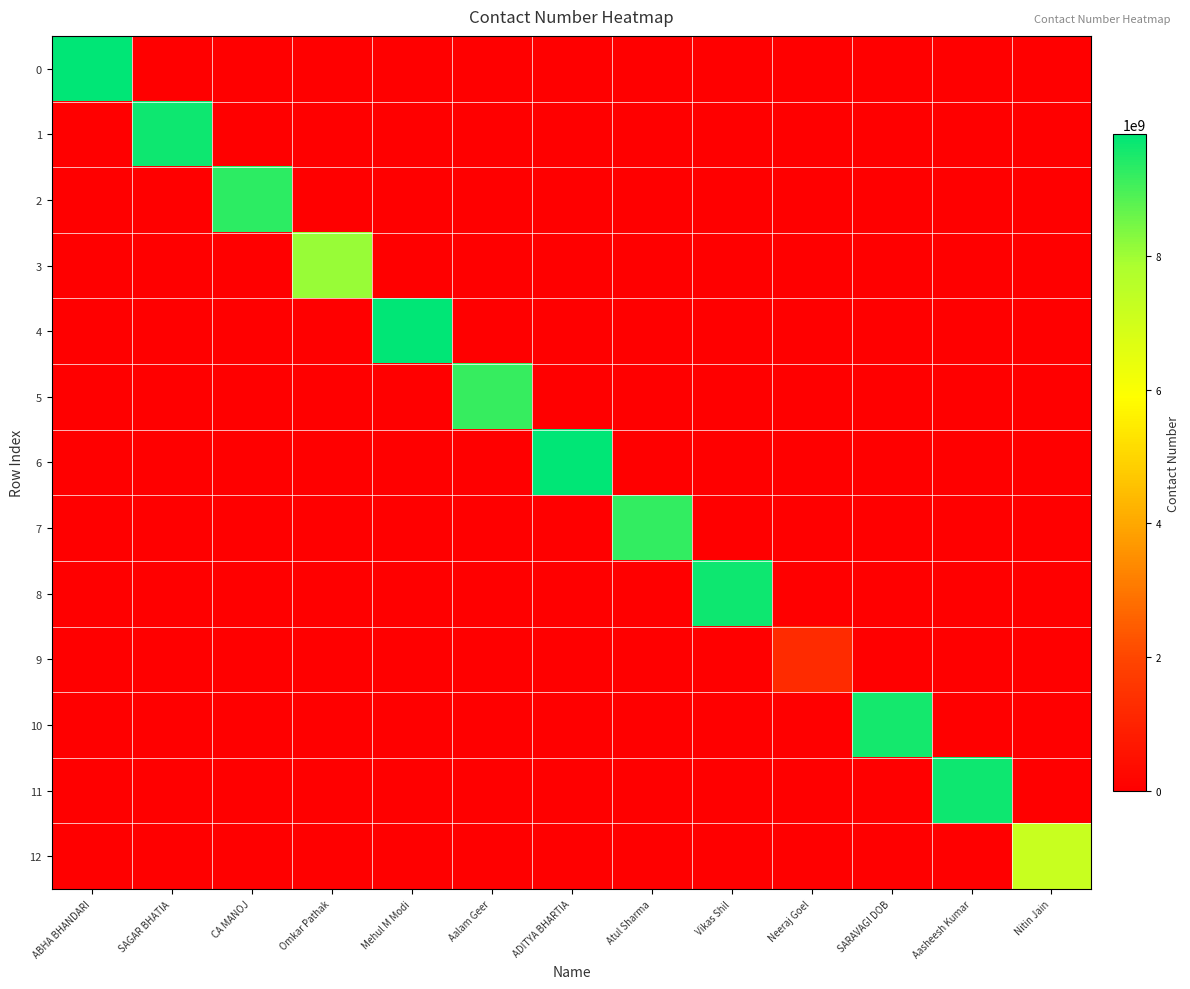

Reading left to right, extract all data points from this chart.

0: ABHA BHANDARI=9811364363	SAGAR BHATIA=0	CA MANOJ=0	Omkar Pathak=0	Mehul M Modi=0	Aalam Geer=0	ADITYA BHARTIA=0	Atul Sharma=0	Vikas Shil=0	Neeraj Goel=0	SARAVAGI DOB=0	Aasheesh Kumar=0	Nitin Jain=0
1: ABHA BHANDARI=0	SAGAR BHATIA=9643112048	CA MANOJ=0	Omkar Pathak=0	Mehul M Modi=0	Aalam Geer=0	ADITYA BHARTIA=0	Atul Sharma=0	Vikas Shil=0	Neeraj Goel=0	SARAVAGI DOB=0	Aasheesh Kumar=0	Nitin Jain=0
2: ABHA BHANDARI=0	SAGAR BHATIA=0	CA MANOJ=9303270882	Omkar Pathak=0	Mehul M Modi=0	Aalam Geer=0	ADITYA BHARTIA=0	Atul Sharma=0	Vikas Shil=0	Neeraj Goel=0	SARAVAGI DOB=0	Aasheesh Kumar=0	Nitin Jain=0
3: ABHA BHANDARI=0	SAGAR BHATIA=0	CA MANOJ=0	Omkar Pathak=8087996634	Mehul M Modi=0	Aalam Geer=0	ADITYA BHARTIA=0	Atul Sharma=0	Vikas Shil=0	Neeraj Goel=0	SARAVAGI DOB=0	Aasheesh Kumar=0	Nitin Jain=0
4: ABHA BHANDARI=0	SAGAR BHATIA=0	CA MANOJ=0	Omkar Pathak=0	Mehul M Modi=9821081319	Aalam Geer=0	ADITYA BHARTIA=0	Atul Sharma=0	Vikas Shil=0	Neeraj Goel=0	SARAVAGI DOB=0	Aasheesh Kumar=0	Nitin Jain=0
5: ABHA BHANDARI=0	SAGAR BHATIA=0	CA MANOJ=0	Omkar Pathak=0	Mehul M Modi=0	Aalam Geer=9197166831	ADITYA BHARTIA=0	Atul Sharma=0	Vikas Shil=0	Neeraj Goel=0	SARAVAGI DOB=0	Aasheesh Kumar=0	Nitin Jain=0
6: ABHA BHANDARI=0	SAGAR BHATIA=0	CA MANOJ=0	Omkar Pathak=0	Mehul M Modi=0	Aalam Geer=0	ADITYA BHARTIA=9820929220	Atul Sharma=0	Vikas Shil=0	Neeraj Goel=0	SARAVAGI DOB=0	Aasheesh Kumar=0	Nitin Jain=0
7: ABHA BHANDARI=0	SAGAR BHATIA=0	CA MANOJ=0	Omkar Pathak=0	Mehul M Modi=0	Aalam Geer=0	ADITYA BHARTIA=0	Atul Sharma=9223339060	Vikas Shil=0	Neeraj Goel=0	SARAVAGI DOB=0	Aasheesh Kumar=0	Nitin Jain=0
8: ABHA BHANDARI=0	SAGAR BHATIA=0	CA MANOJ=0	Omkar Pathak=0	Mehul M Modi=0	Aalam Geer=0	ADITYA BHARTIA=0	Atul Sharma=0	Vikas Shil=9650664952	Neeraj Goel=0	SARAVAGI DOB=0	Aasheesh Kumar=0	Nitin Jain=0
9: ABHA BHANDARI=0	SAGAR BHATIA=0	CA MANOJ=0	Omkar Pathak=0	Mehul M Modi=0	Aalam Geer=0	ADITYA BHARTIA=0	Atul Sharma=0	Vikas Shil=0	Neeraj Goel=1244227884	SARAVAGI DOB=0	Aasheesh Kumar=0	Nitin Jain=0
10: ABHA BHANDARI=0	SAGAR BHATIA=0	CA MANOJ=0	Omkar Pathak=0	Mehul M Modi=0	Aalam Geer=0	ADITYA BHARTIA=0	Atul Sharma=0	Vikas Shil=0	Neeraj Goel=0	SARAVAGI DOB=9582250204	Aasheesh Kumar=0	Nitin Jain=0
11: ABHA BHANDARI=0	SAGAR BHATIA=0	CA MANOJ=0	Omkar Pathak=0	Mehul M Modi=0	Aalam Geer=0	ADITYA BHARTIA=0	Atul Sharma=0	Vikas Shil=0	Neeraj Goel=0	SARAVAGI DOB=0	Aasheesh Kumar=9654062283	Nitin Jain=0
12: ABHA BHANDARI=0	SAGAR BHATIA=0	CA MANOJ=0	Omkar Pathak=0	Mehul M Modi=0	Aalam Geer=0	ADITYA BHARTIA=0	Atul Sharma=0	Vikas Shil=0	Neeraj Goel=0	SARAVAGI DOB=0	Aasheesh Kumar=0	Nitin Jain=7206261673